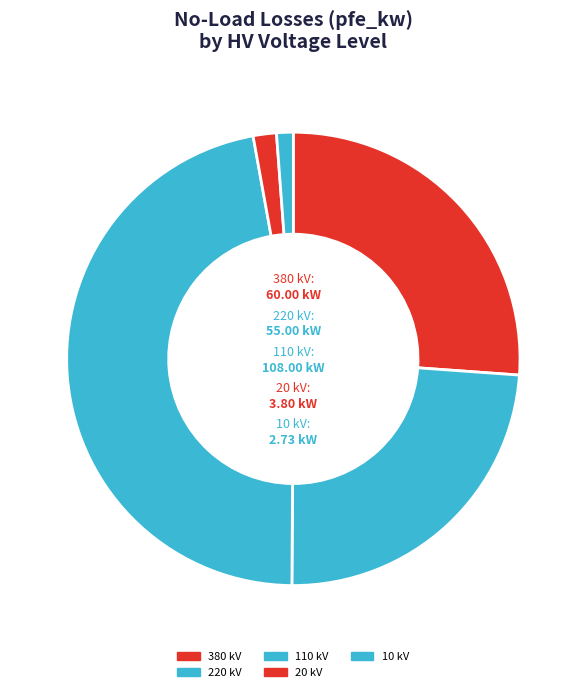

Approximately how many times larger is the value at 380 kV compared to 220 kV?

1.1